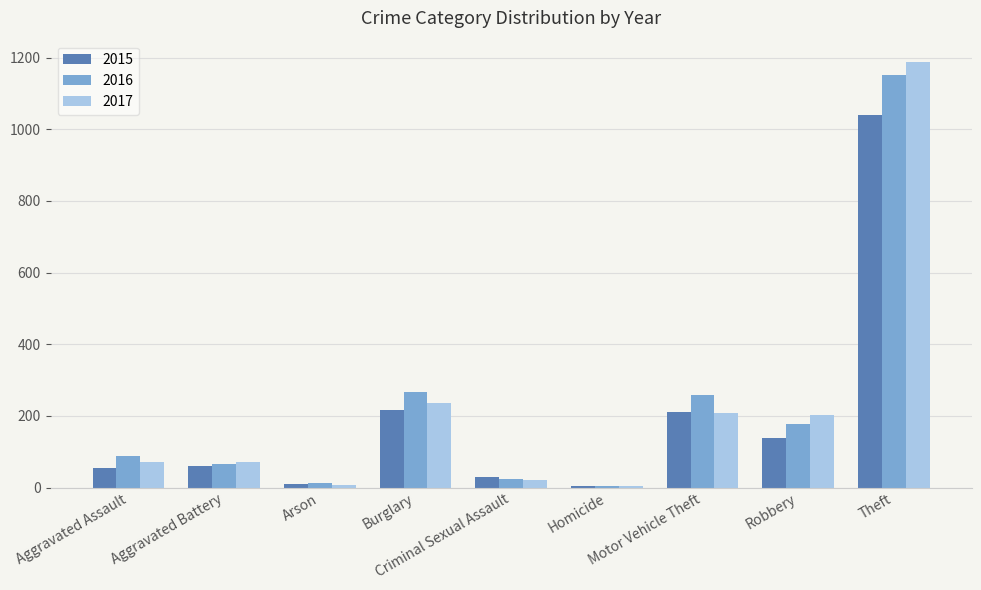

What is the maximum value for 2016?

1151